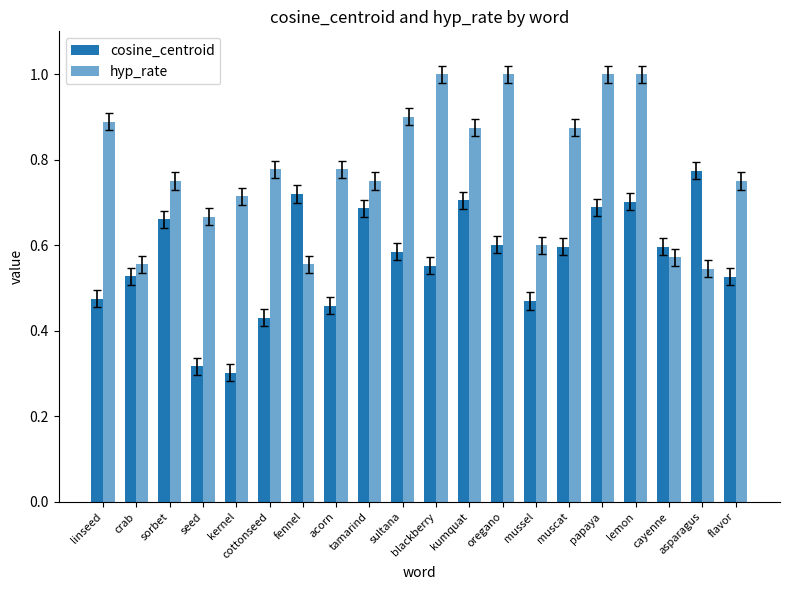

What is the total value across all series at flavor?

1.3